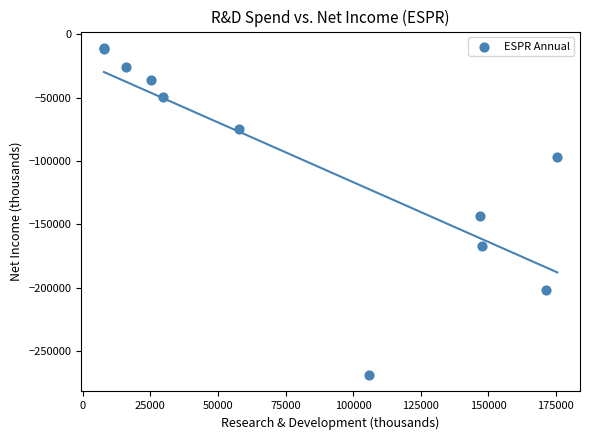

What Y value in the scatter plot is closest to -139950?

-143600